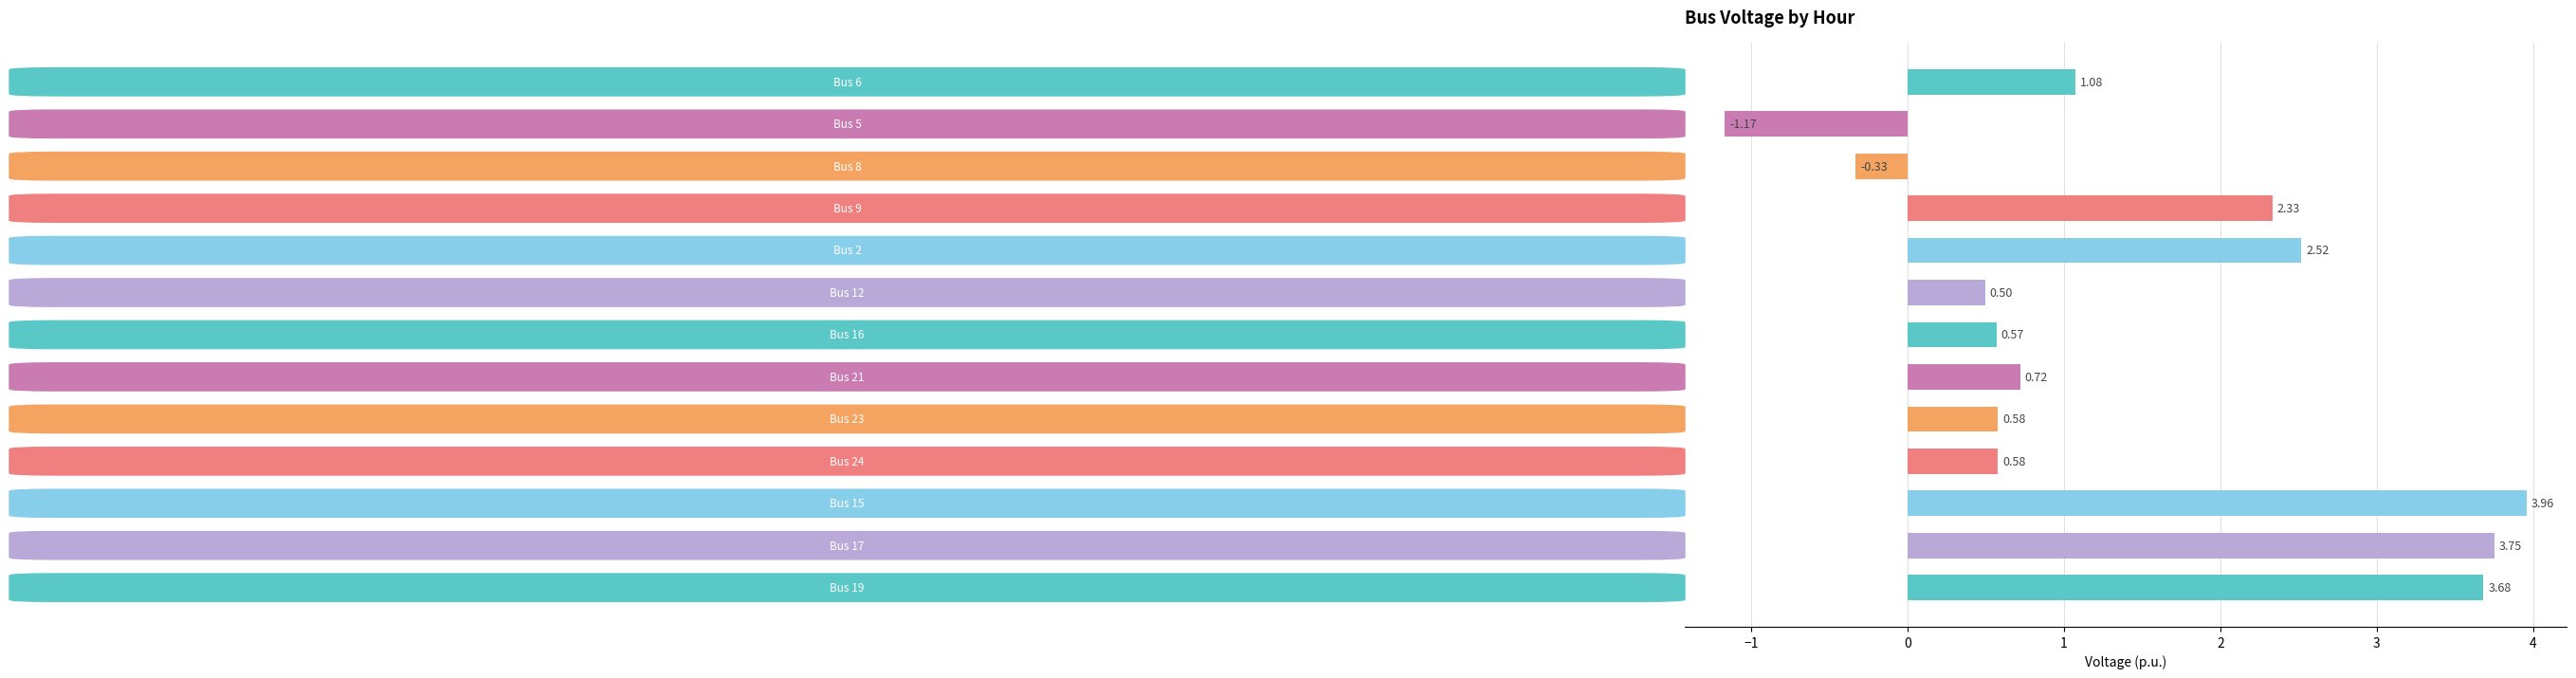

What is the difference between the second highest and second lowest values?

4.1